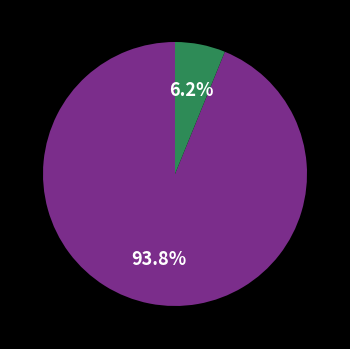

Is there a majority slice in this chart?

Yes